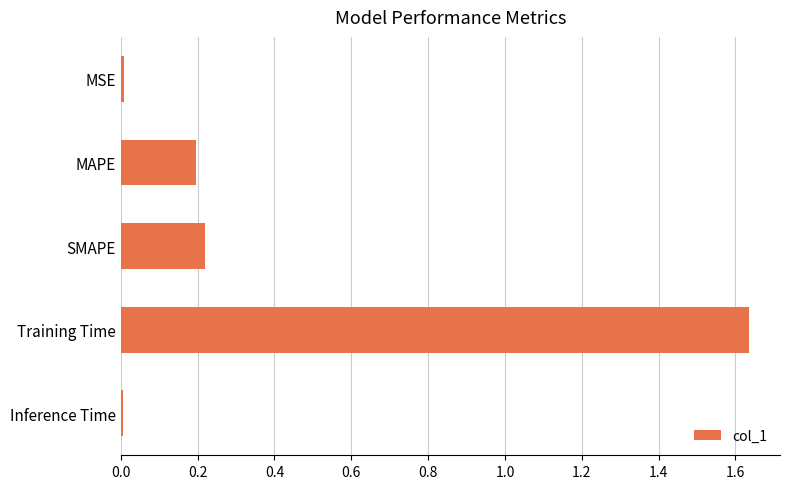

True or false: the data shows 0.3 at MAPE.

False